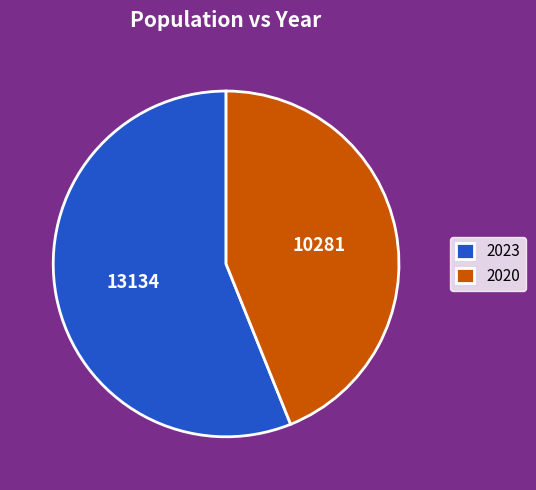

Is it true that 2020 is 31% of the pie?

False